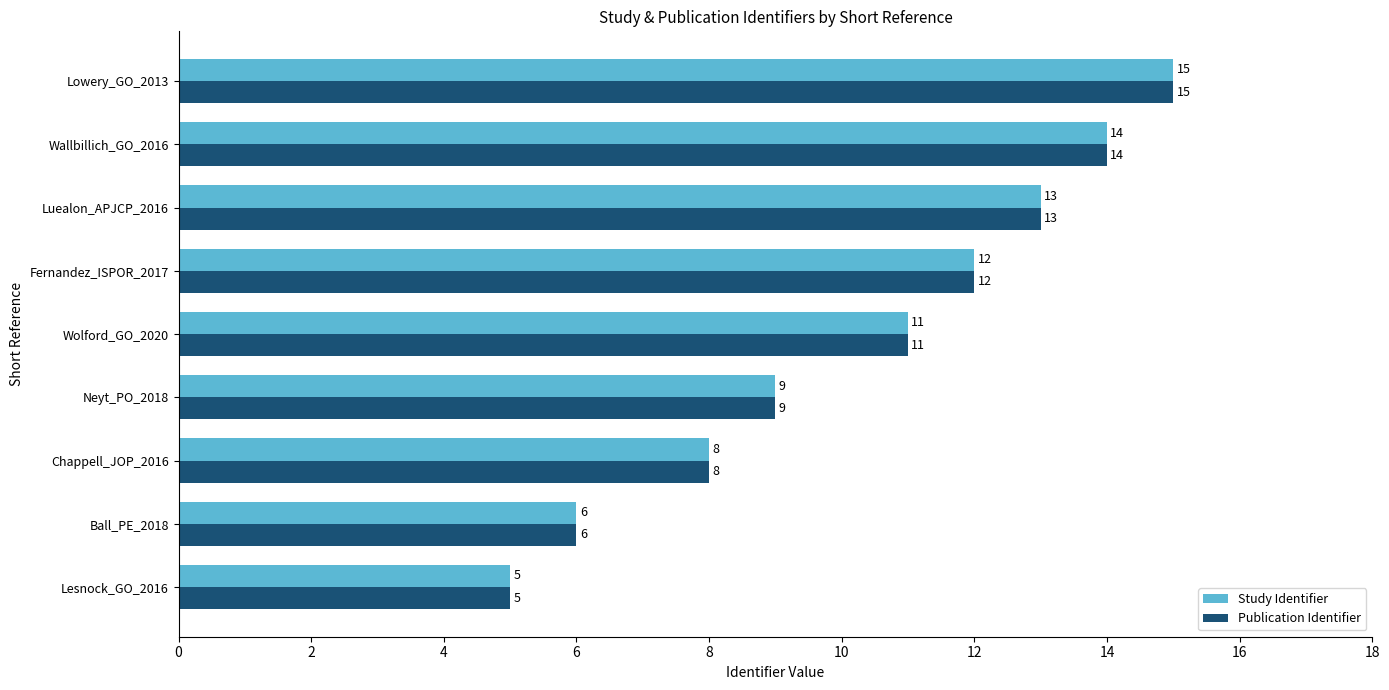

The Publication Identifier series shows 14 at Wallbillich_GO_2016. True or false?

True